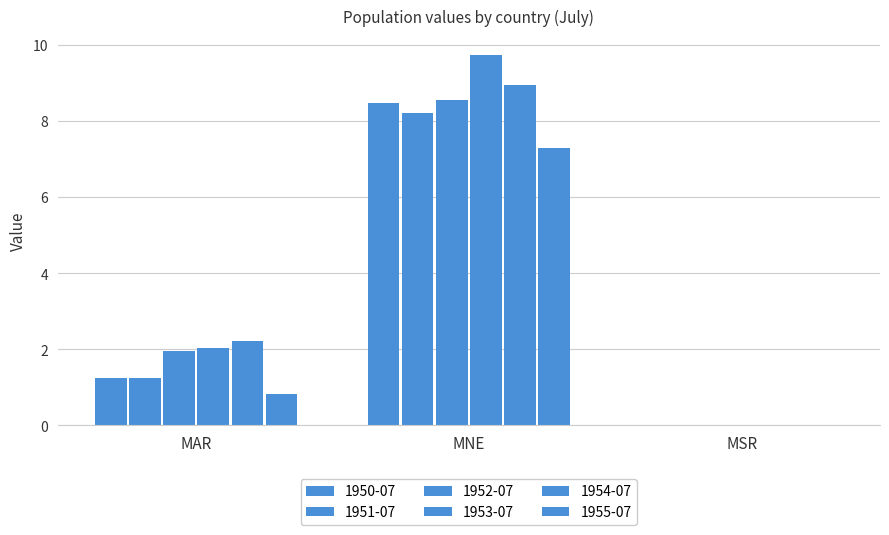

How many series are shown in this chart?

6